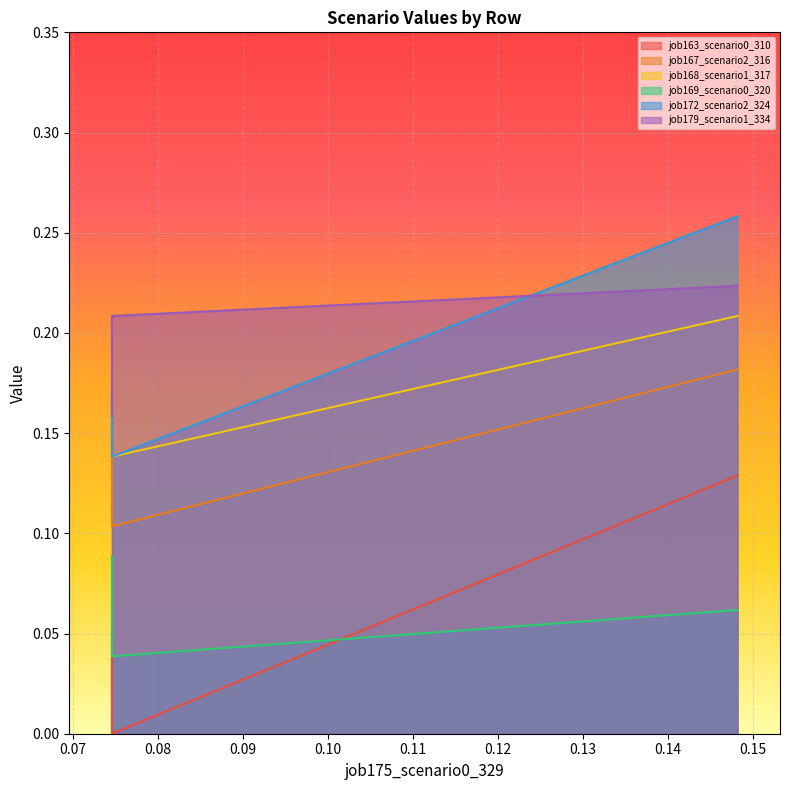

How many lines are shown in the chart?

6